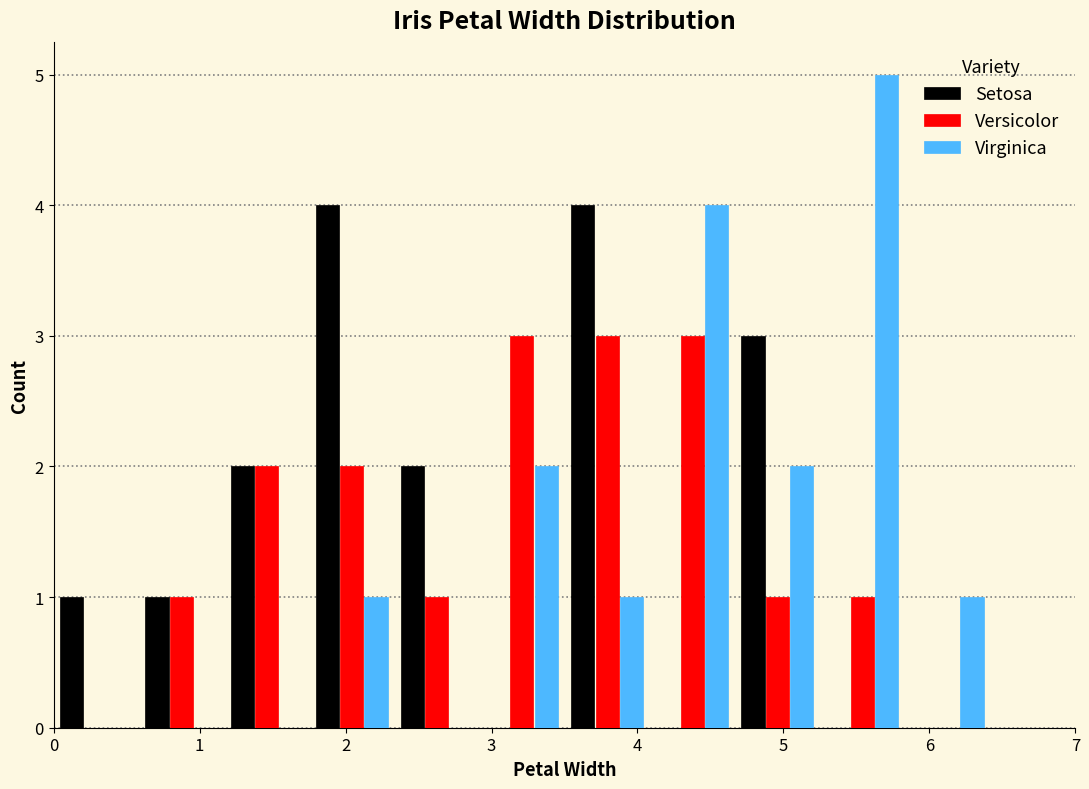

Reading left to right, transcribe this chart: for each range on the x-axis, give the height of each series' bar. Neither the bar edges nor the heights are printed on the chart, so give them approximately, as read against the axes.

0.0 to 0.6: Setosa=1	Versicolor=0	Virginica=0
0.6 to 1.2: Setosa=1	Versicolor=1	Virginica=0
1.2 to 1.8: Setosa=2	Versicolor=2	Virginica=0
1.8 to 2.3: Setosa=4	Versicolor=2	Virginica=1
2.3 to 2.9: Setosa=2	Versicolor=1	Virginica=0
2.9 to 3.5: Setosa=0	Versicolor=3	Virginica=2
3.5 to 4.1: Setosa=4	Versicolor=3	Virginica=1
4.1 to 4.7: Setosa=0	Versicolor=3	Virginica=4
4.7 to 5.3: Setosa=3	Versicolor=1	Virginica=2
5.3 to 5.8: Setosa=0	Versicolor=1	Virginica=5
5.8 to 6.4: Setosa=0	Versicolor=0	Virginica=1
6.4 to 7.0: Setosa=0	Versicolor=0	Virginica=0